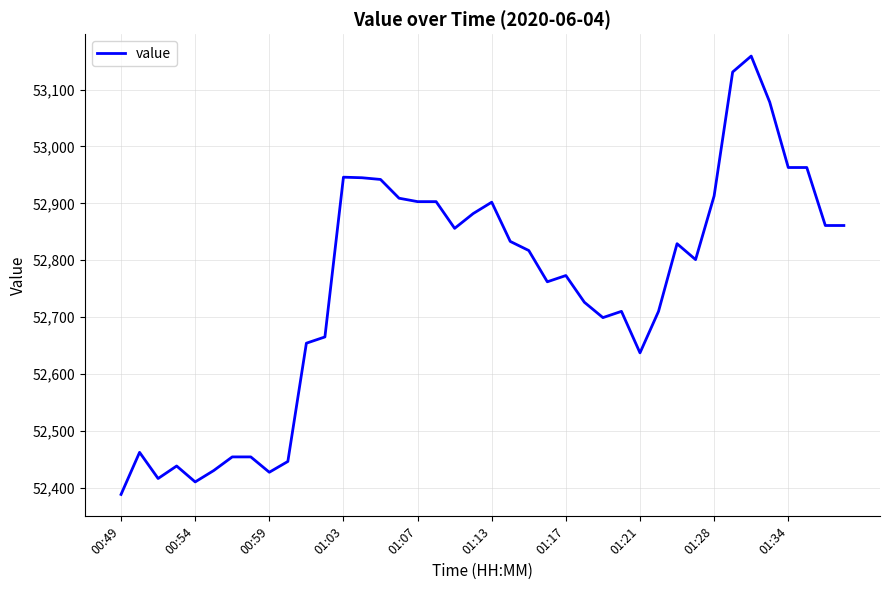

What is the difference between the maximum and minimum values?

771